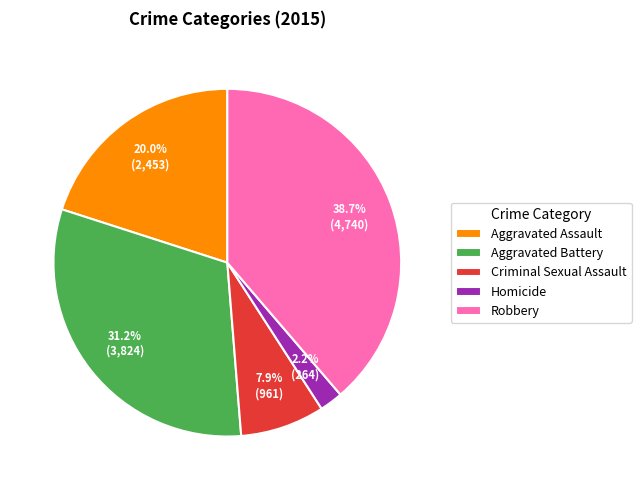

What is the largest slice in the pie chart?

Robbery